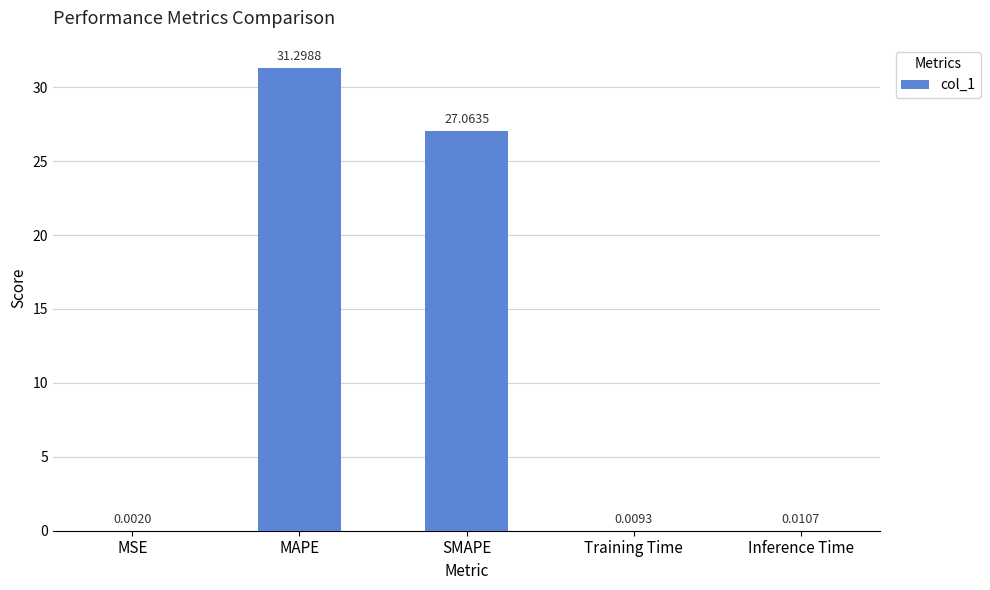

At which label is the value closest to 15?

SMAPE